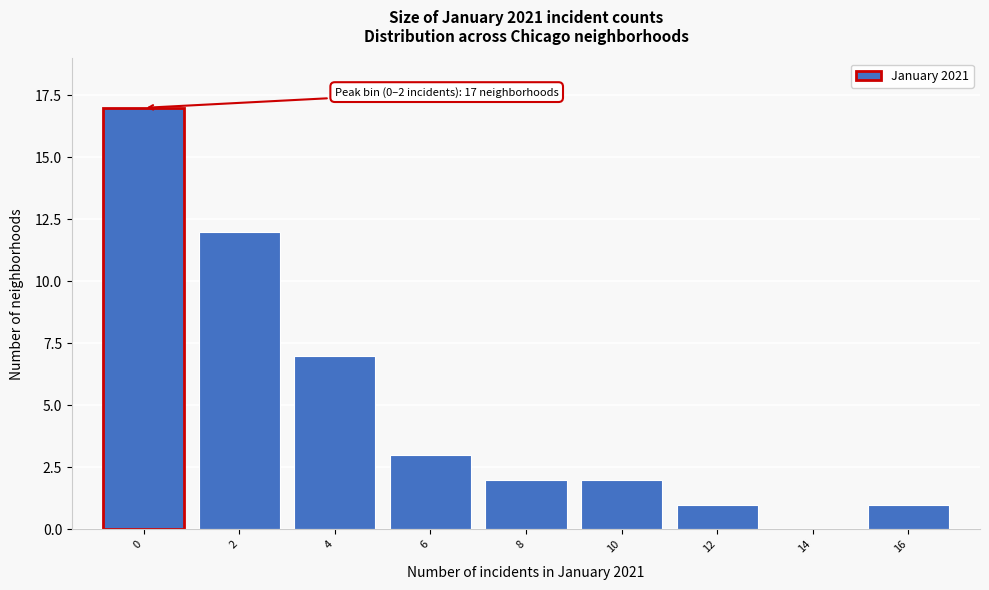

Reading left to right, transcribe all the data shown in this chart.

0=17	2=12	4=7	6=3	8=2	10=2	12=1	14=0	16=1